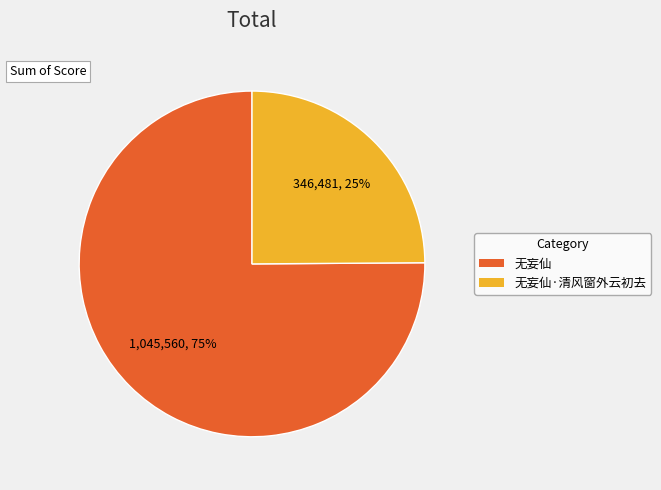

How many slices are in this pie chart?

2